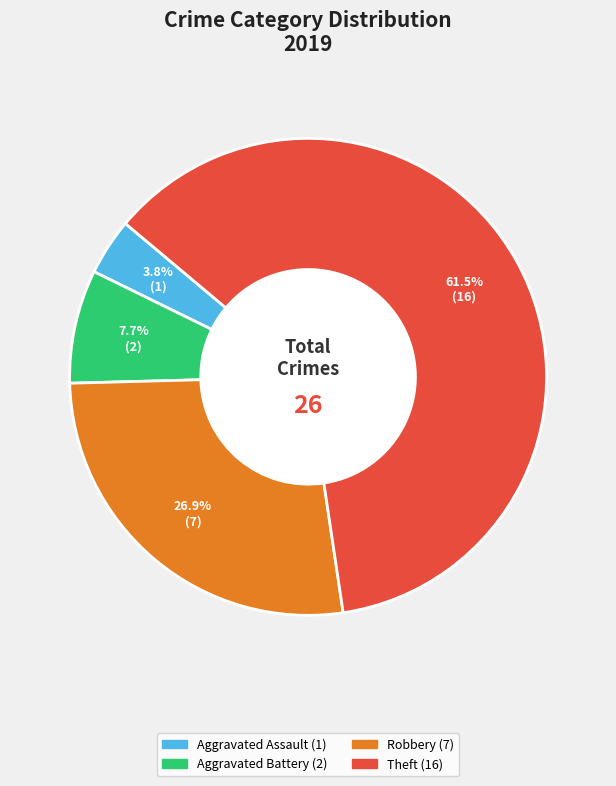

Is there any slice that represents more than half of the pie?

Yes